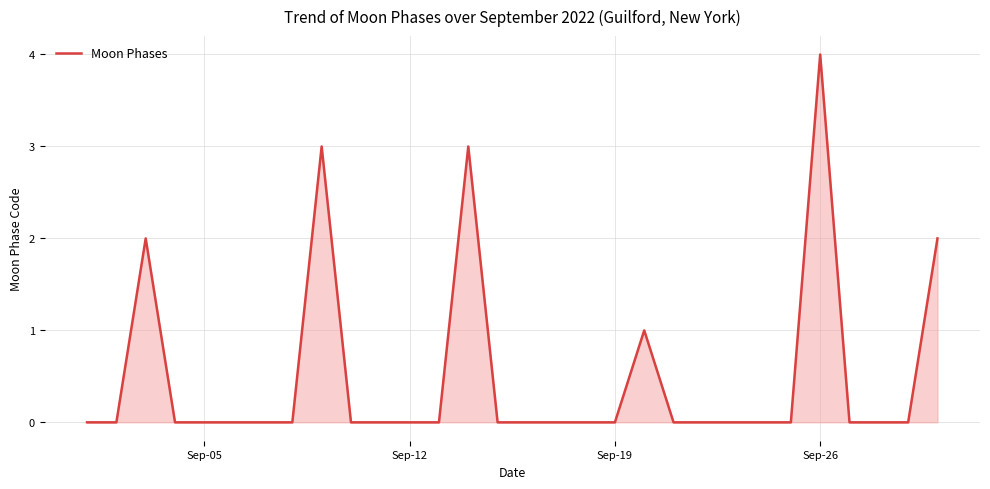

What is the sum of all values?

15